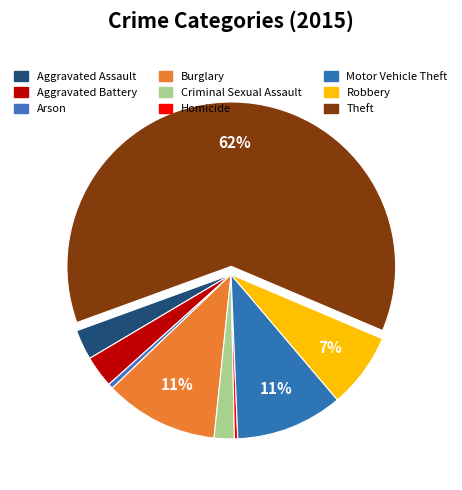

What is the majority slice?

Theft